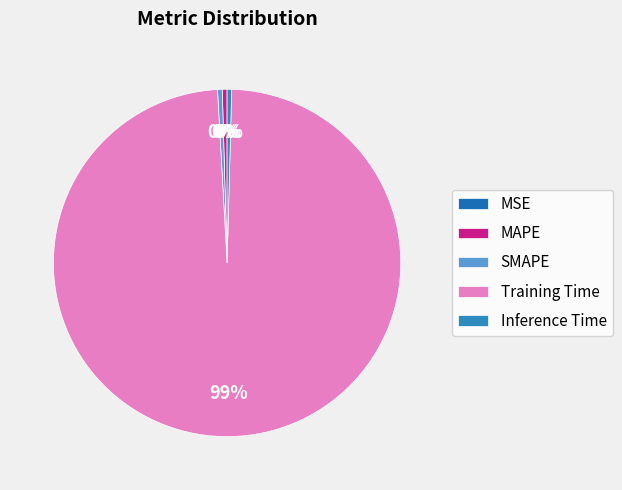

Combined, what portion of the pie is Training Time and MSE?

98.7%